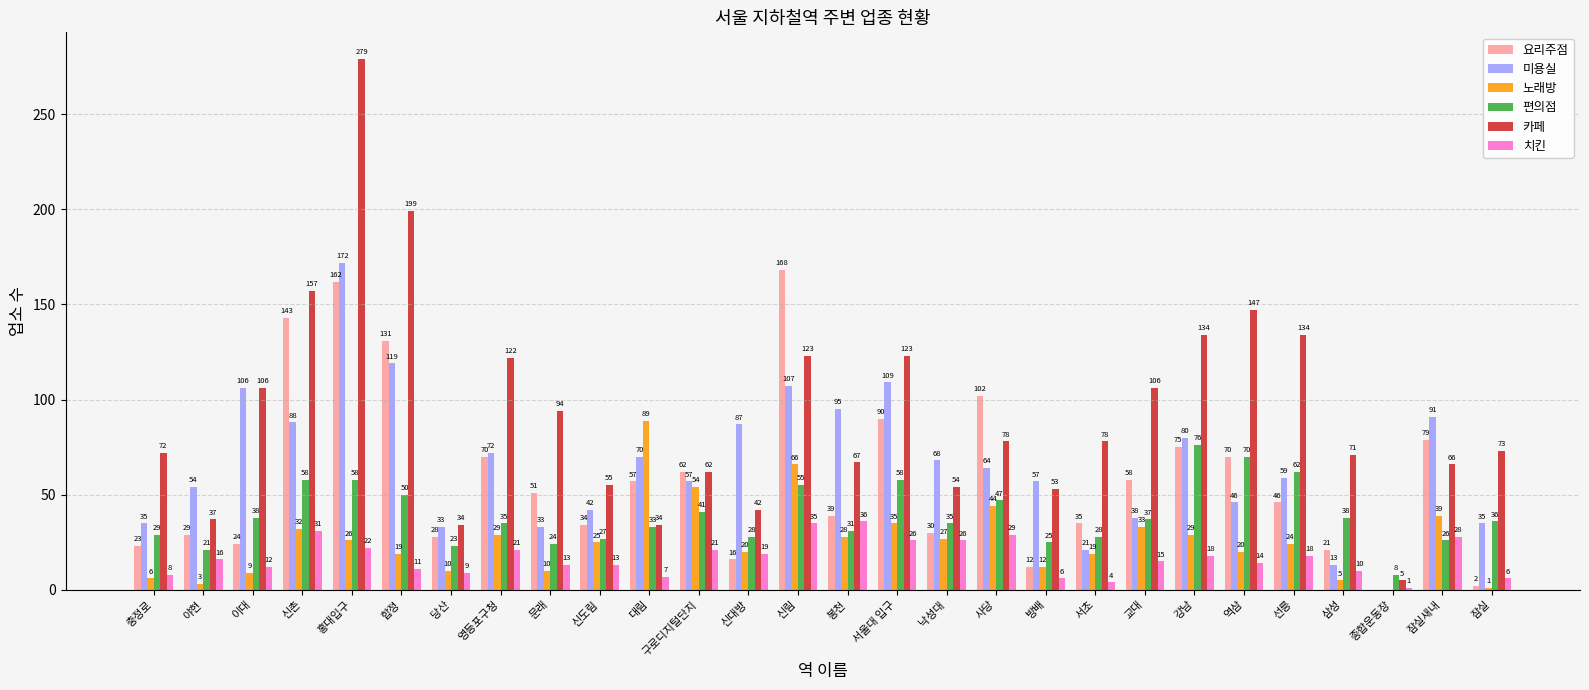

Reading left to right, extract all data points from this chart.

요리주점: 23	29	24	143	162	131	28	70	51	34	57	62	16	168	39	90	30	102	12	35	58	75	70	46	21	0	79	2
미용실: 35	54	106	88	172	119	33	72	33	42	70	57	87	107	95	109	68	64	57	21	38	80	46	59	13	0	91	35
노래방: 6	3	9	32	26	19	10	29	10	25	89	54	20	66	28	35	27	44	12	19	33	29	20	24	5	0	39	1
편의점: 29	21	38	58	58	50	23	35	24	27	33	41	28	55	31	58	35	47	25	28	37	76	70	62	38	8	26	36
카페: 72	37	106	157	279	199	34	122	94	55	34	62	42	123	67	123	54	78	53	78	106	134	147	134	71	5	66	73
치킨: 8	16	12	31	22	11	9	21	13	13	7	21	19	35	36	26	26	29	6	4	15	18	14	18	10	1	28	6